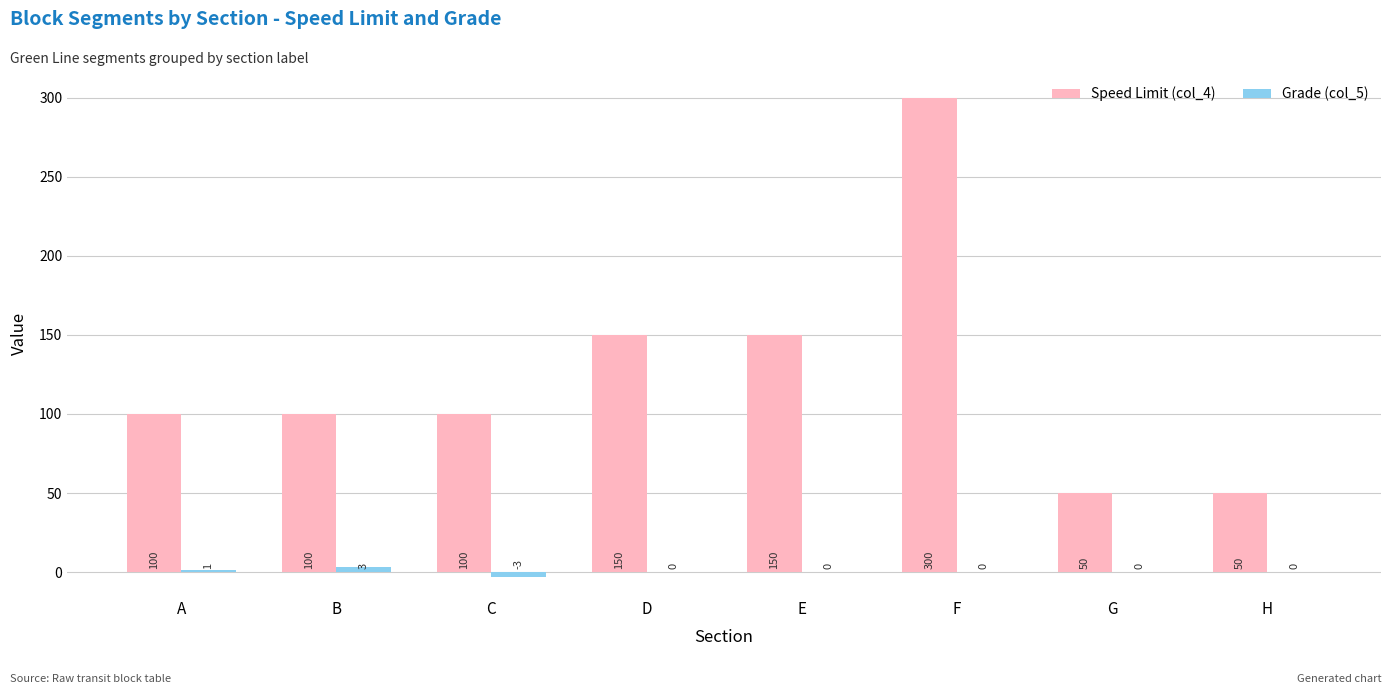

Between C and D, which series saw the biggest shift?

Speed Limit (col_4)